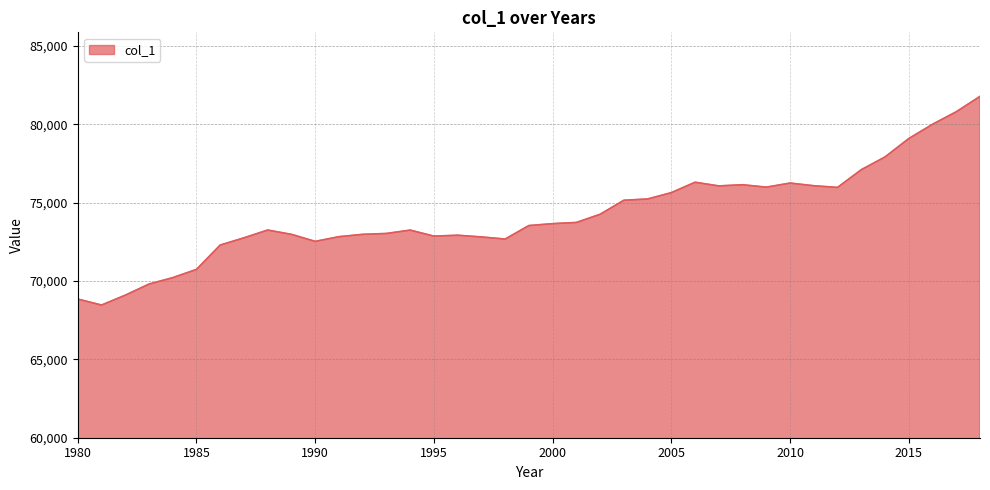

What is the difference between the maximum and minimum values?

13319